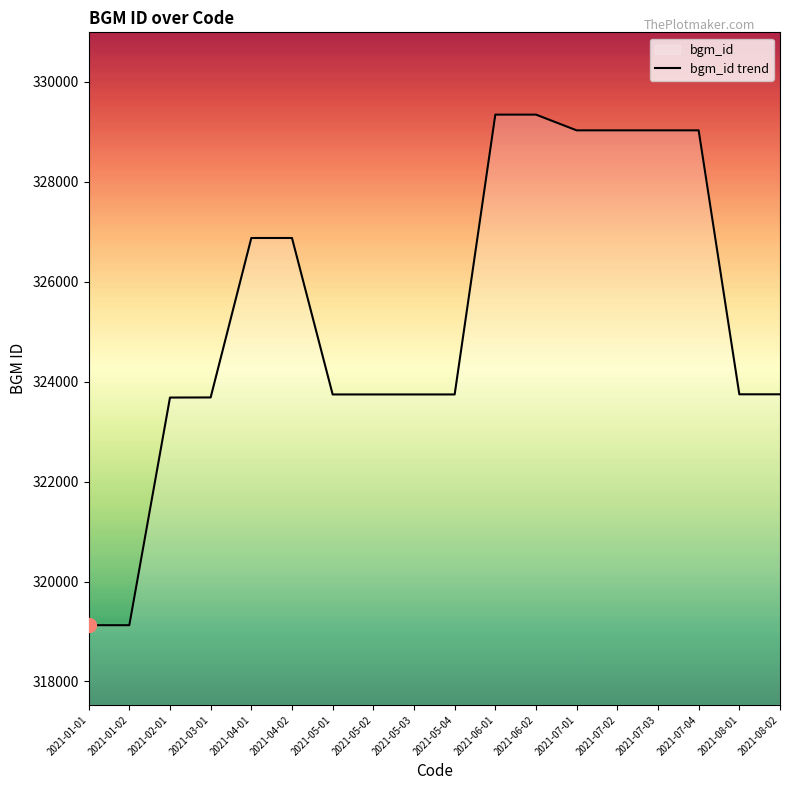

How many series are shown in this chart?

1